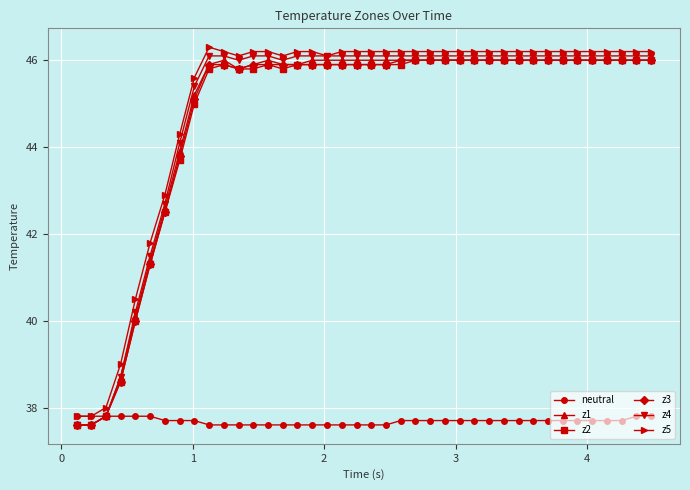

Is this an area chart (filled region under the line)?

No